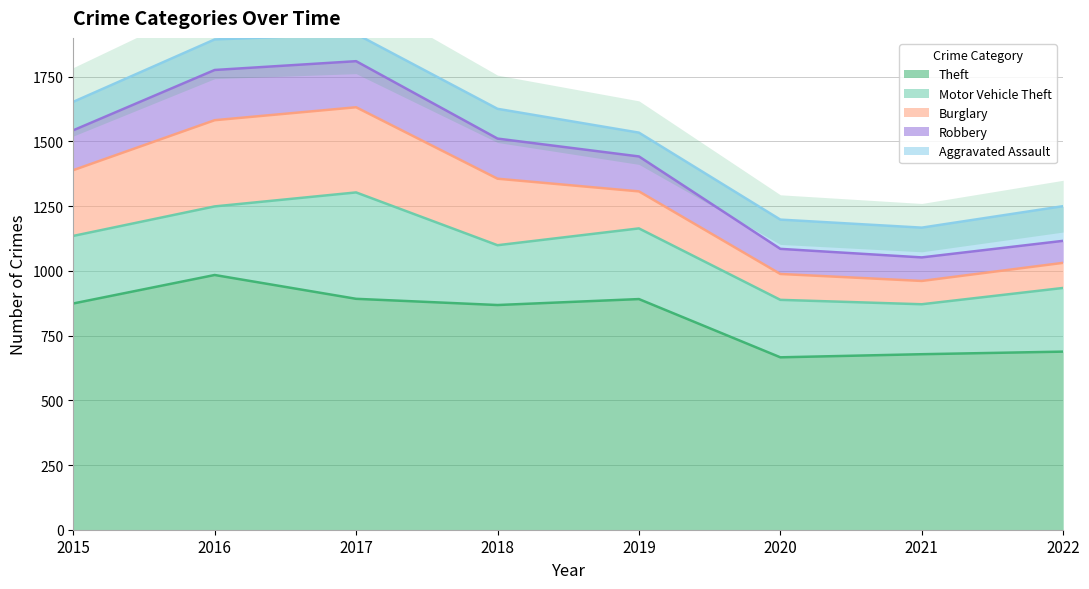

Where is Burglary nearest to the value 211?

2015